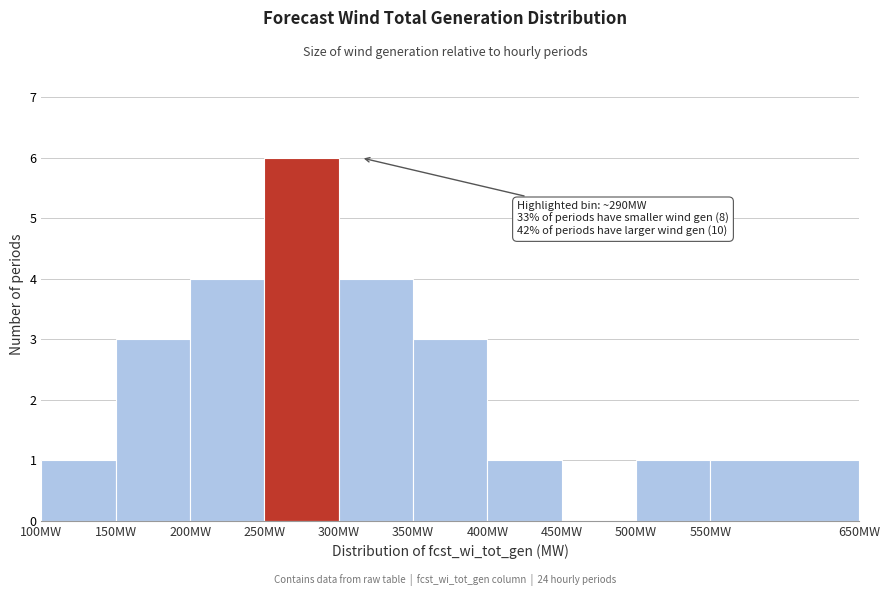

Over which range of the x-axis is the bar tallest?

250 to 300